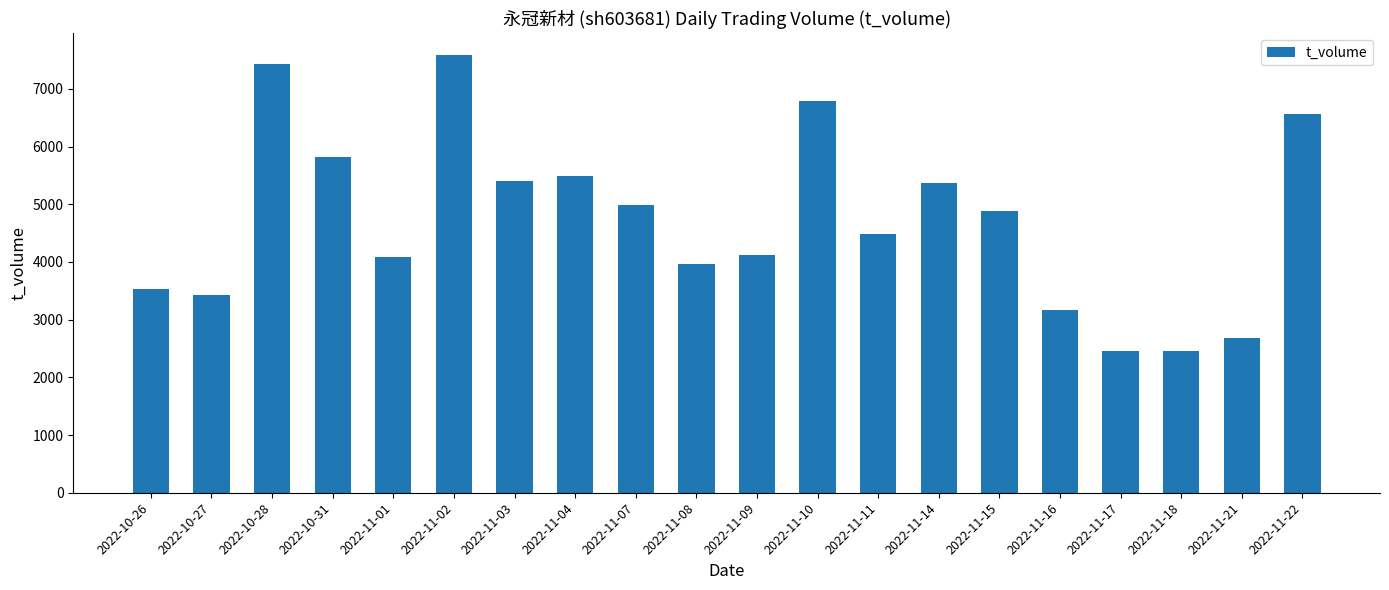

What is the ratio of the value at 2022-10-27 to the value at 2022-11-02?

0.5